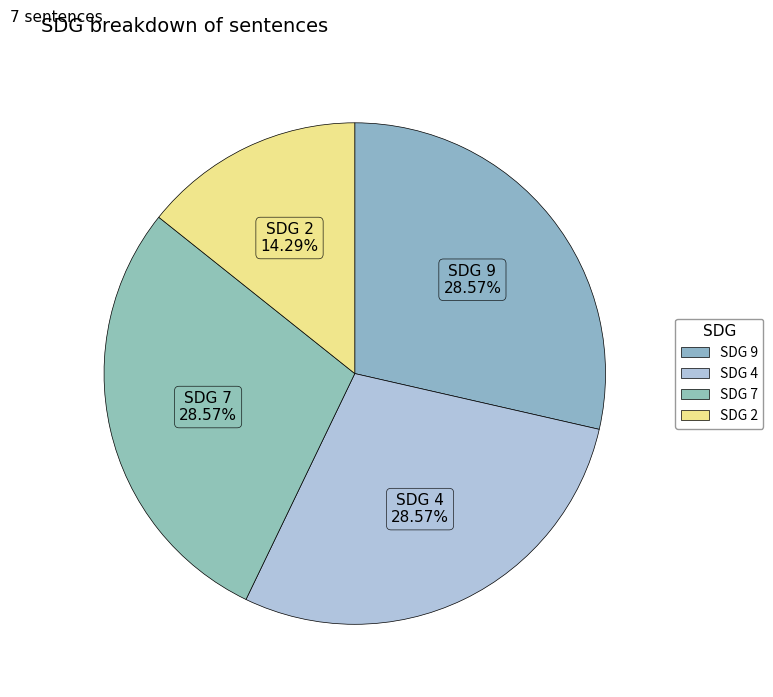

How many segments does this pie chart have?

4